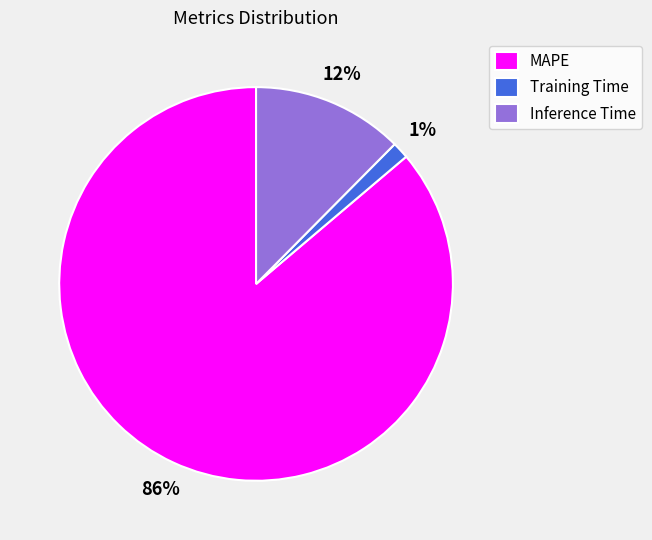

To the nearest percent, what is the average slice percentage?

33%